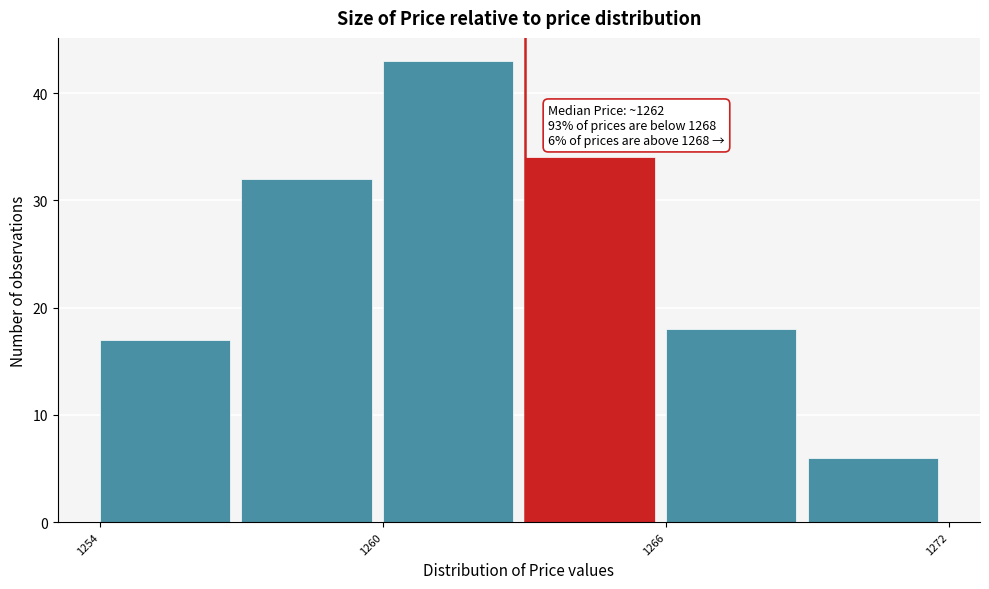

Read against the x-axis, roughly where is the centre of the tallest bar?

1261